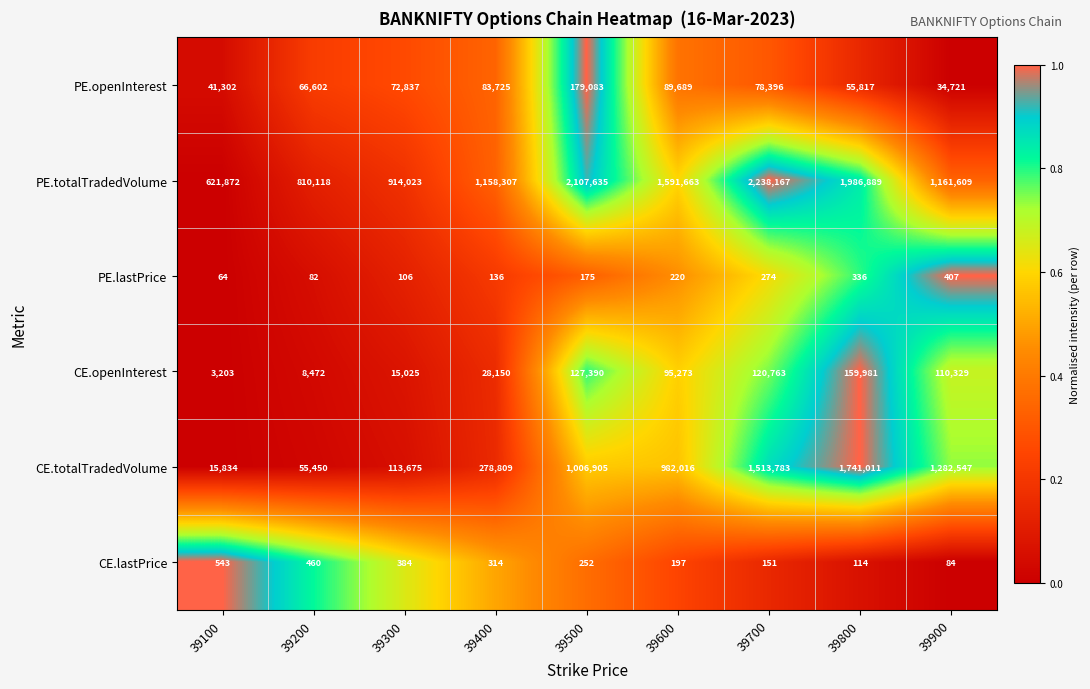

At which category is the sum across all series the highest?

39700